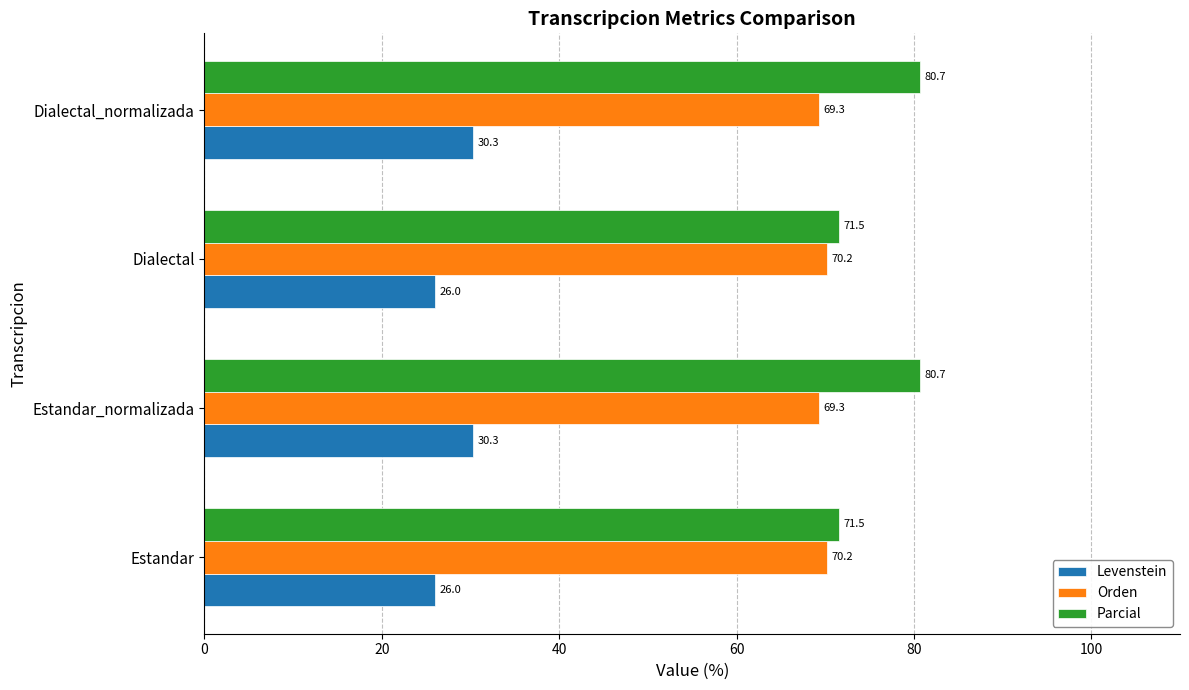

What is the difference between the second highest and second lowest values in the Parcial series?

9.2